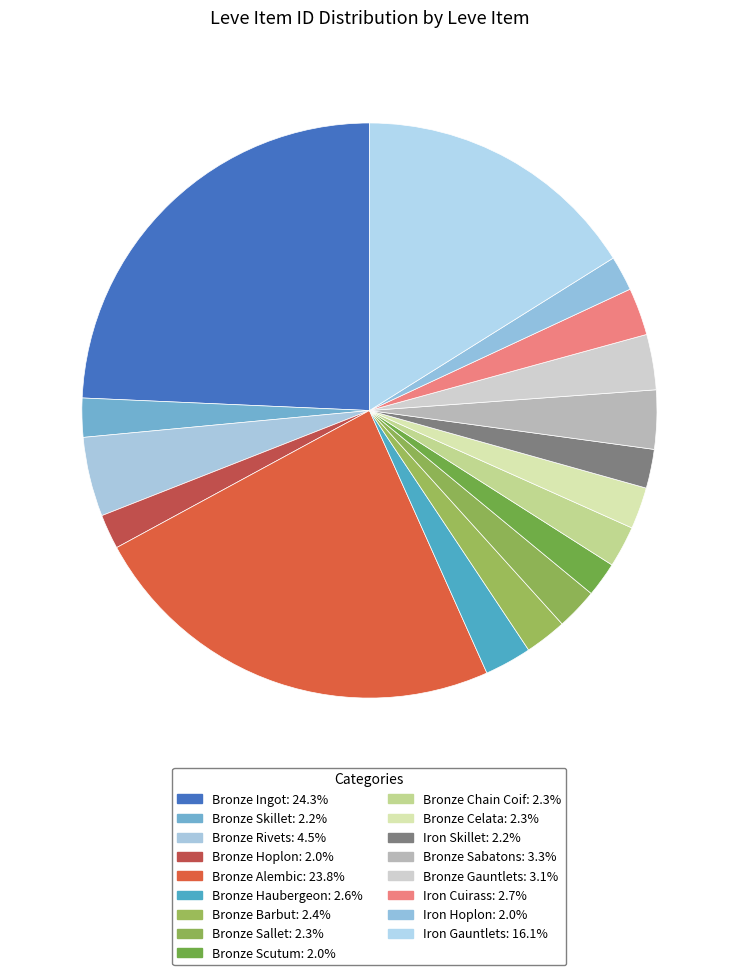

Between Bronze Chain Coif and Bronze Ingot, which is larger?

Bronze Ingot